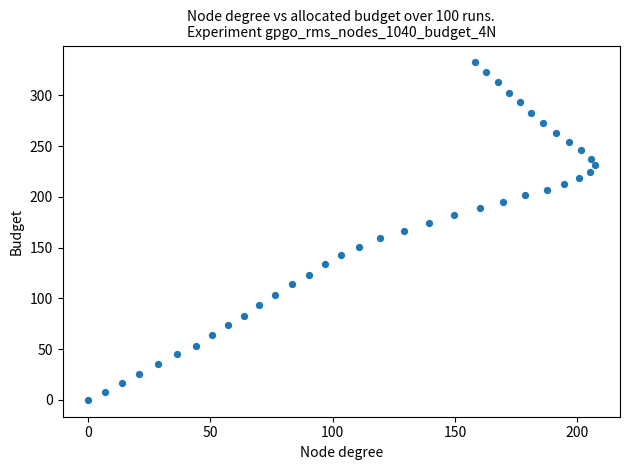

What is the range of X values (max minus min)?

207.1